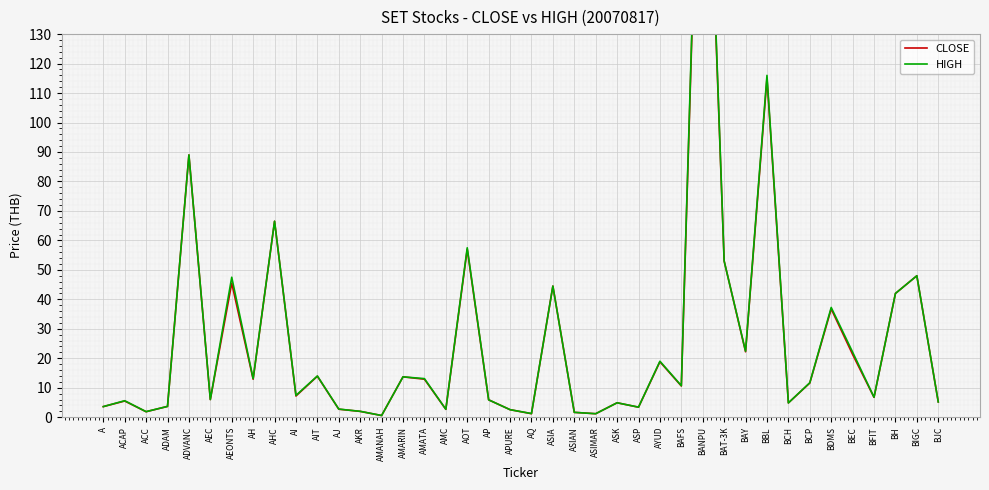

What is the difference between the CLOSE values at BH and AMC?

39.3